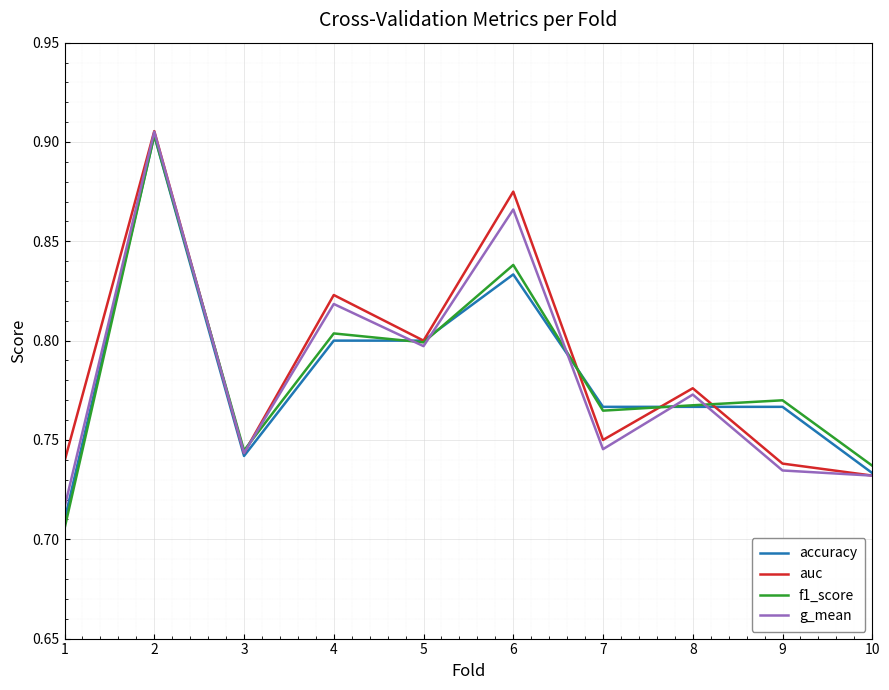

Where is auc nearest to the value 0?

10